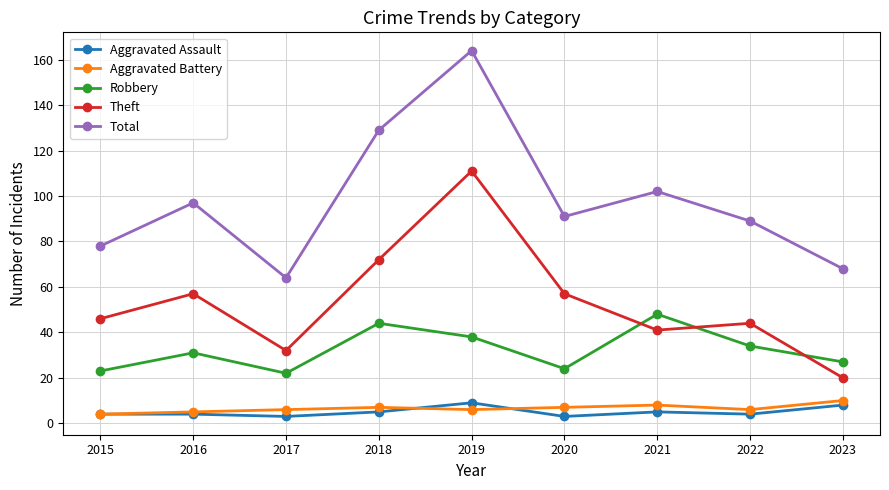

What is the maximum value for Aggravated Battery?

10